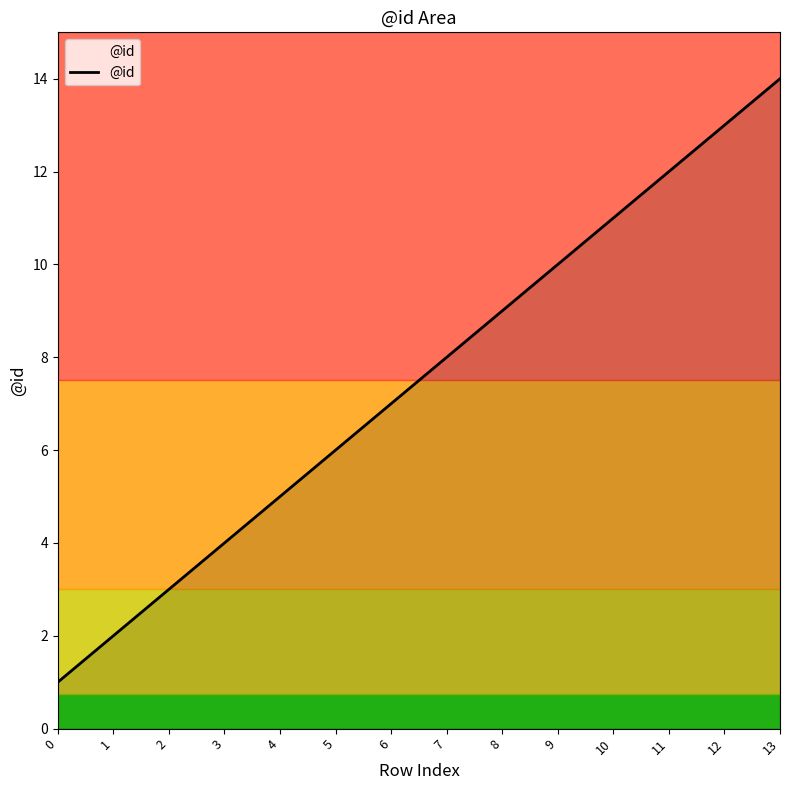

What is the difference between the second highest and minimum values?

12